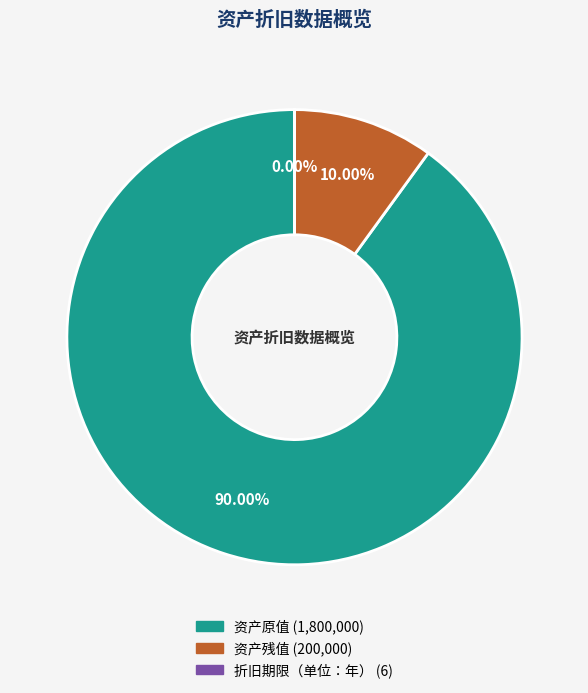

To the nearest percent, what is the average slice percentage?

33%